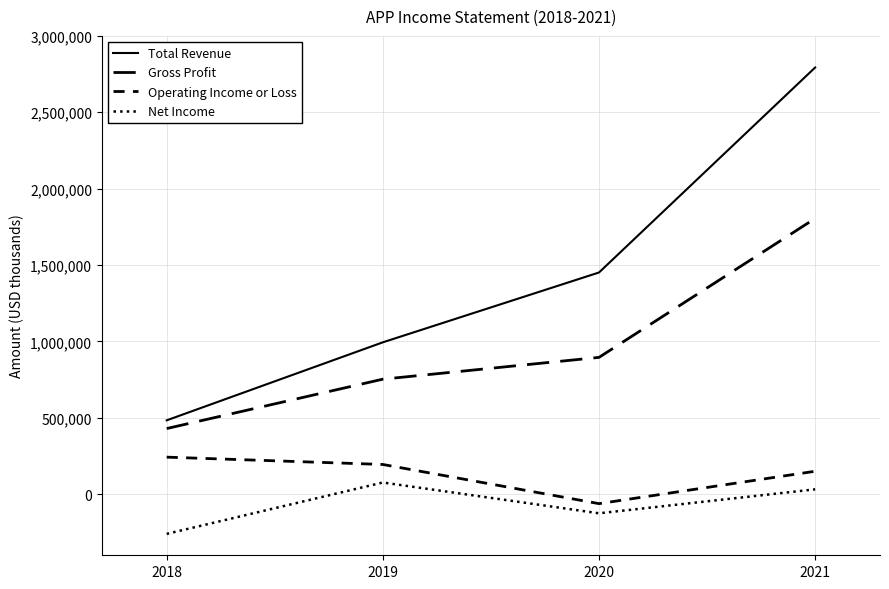

What is the difference between the highest and lowest values at 2021?

2761400